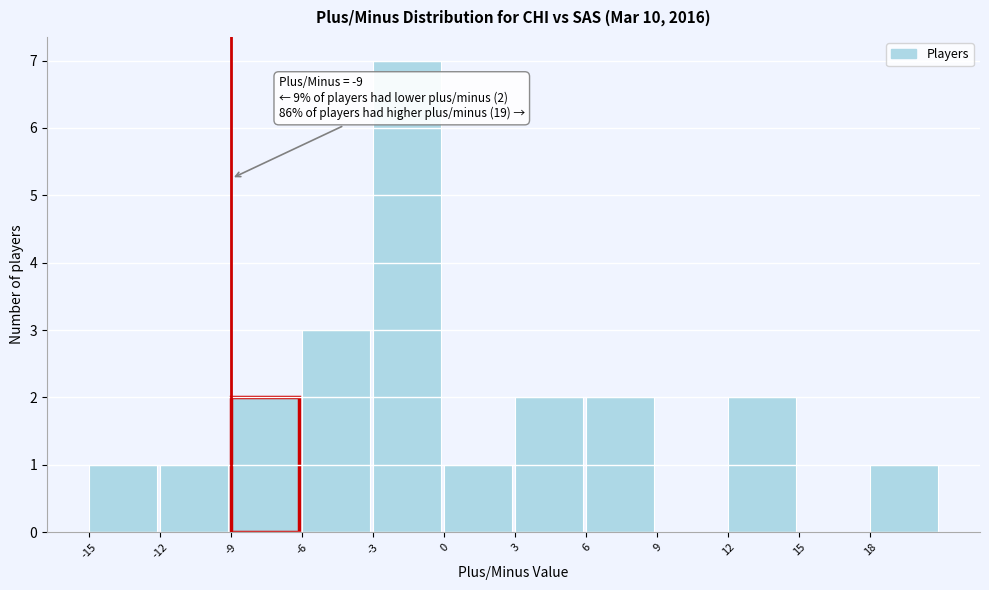

Over which range of the x-axis is the bar tallest?

-3 to 0